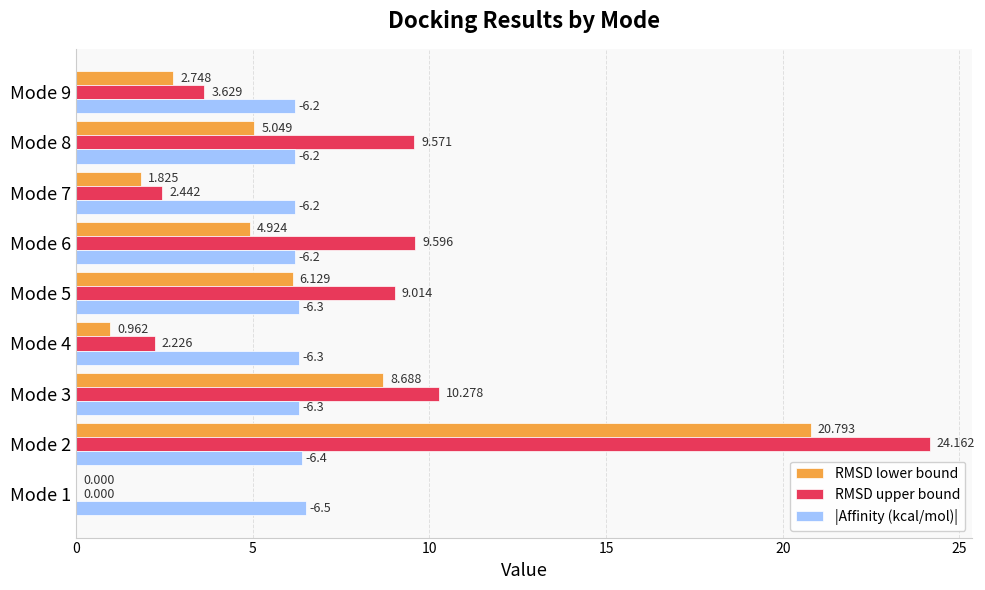

What are all the series names shown in the legend?

RMSD lower bound, RMSD upper bound, |Affinity (kcal/mol)|